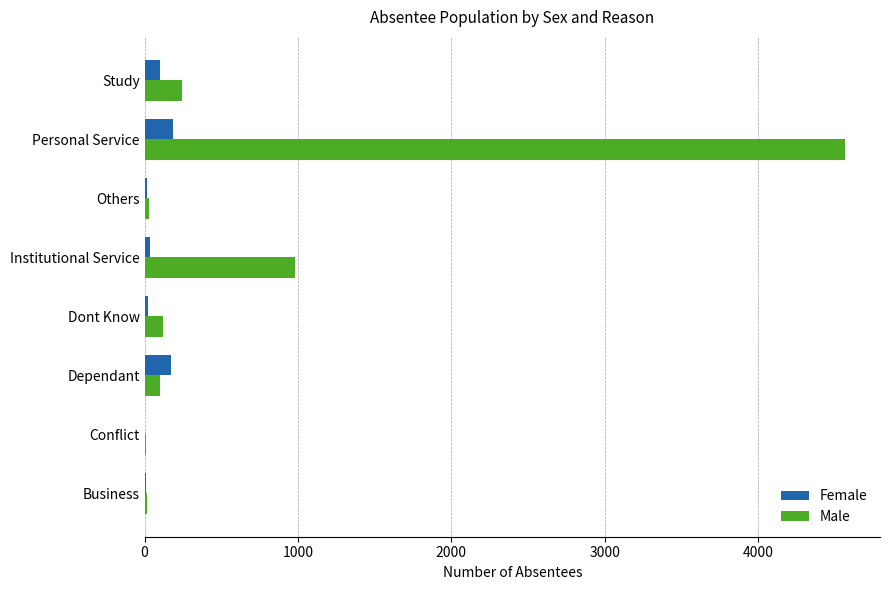

What is the sum of the Male values at Personal Service and Dependant?

4666